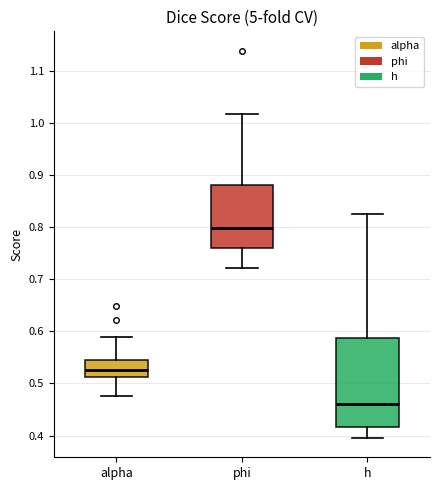

Reading left to right, read every box against the y-axis: the position of its median line, the range the box covers, and the ends of its whiskers. The values are not printed on the chart, so give them approximately, as read against the axis.

alpha: median 0.53, box 0.51 to 0.55, whiskers 0.48 to 0.59
phi: median 0.80, box 0.76 to 0.88, whiskers 0.72 to 1.02
h: median 0.46, box 0.42 to 0.59, whiskers 0.40 to 0.83